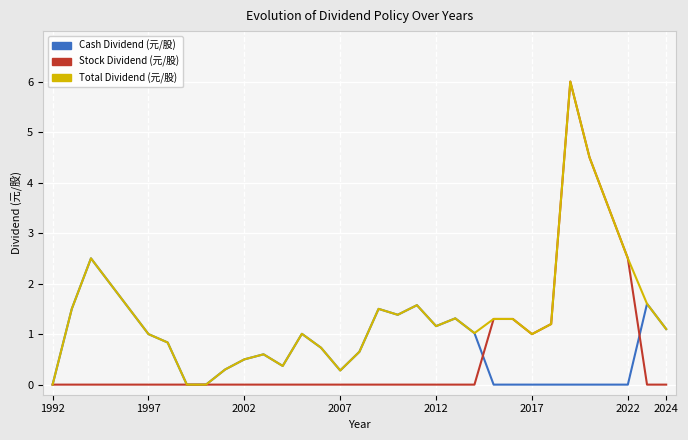

What is the difference between the maximum and minimum values in the Total Dividend (元/股) series?

6.0